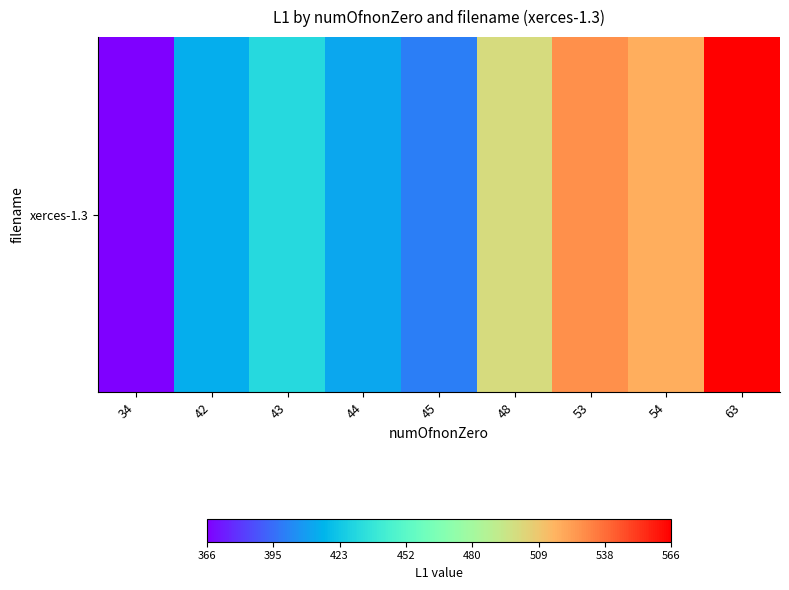

True or false: the data shows 431.2 at 43.

True